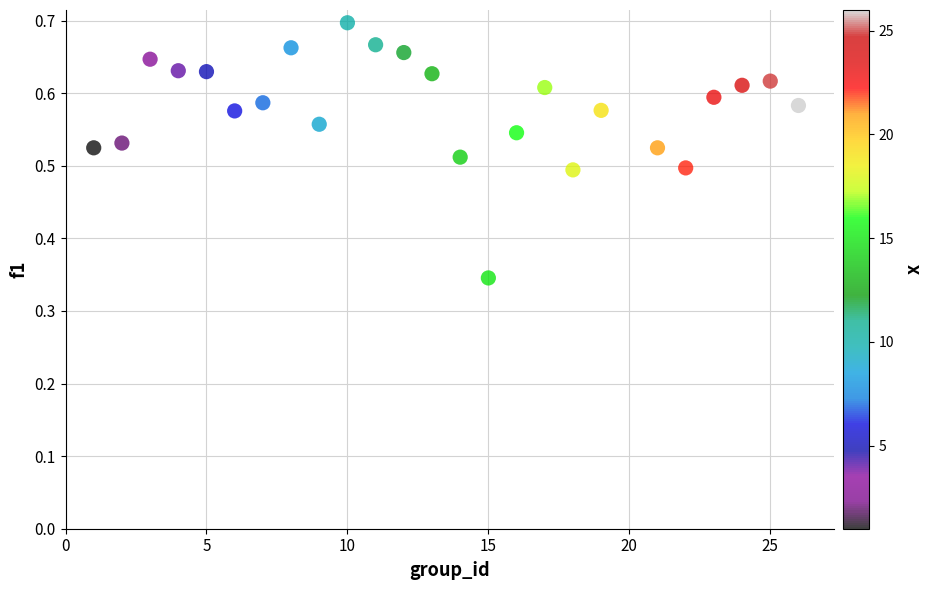

What is the range of X values (max minus min)?

25.0